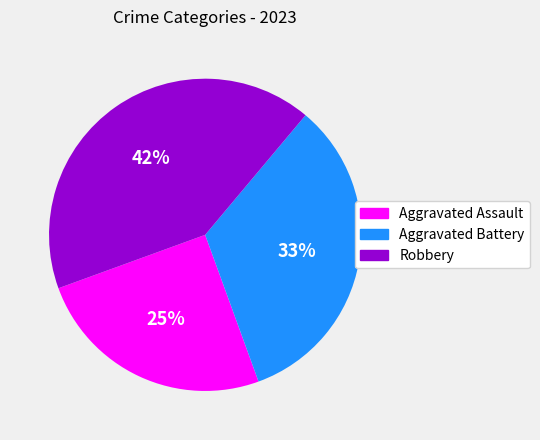

What is the ratio of the value at Robbery to the value at Aggravated Assault?

1.7